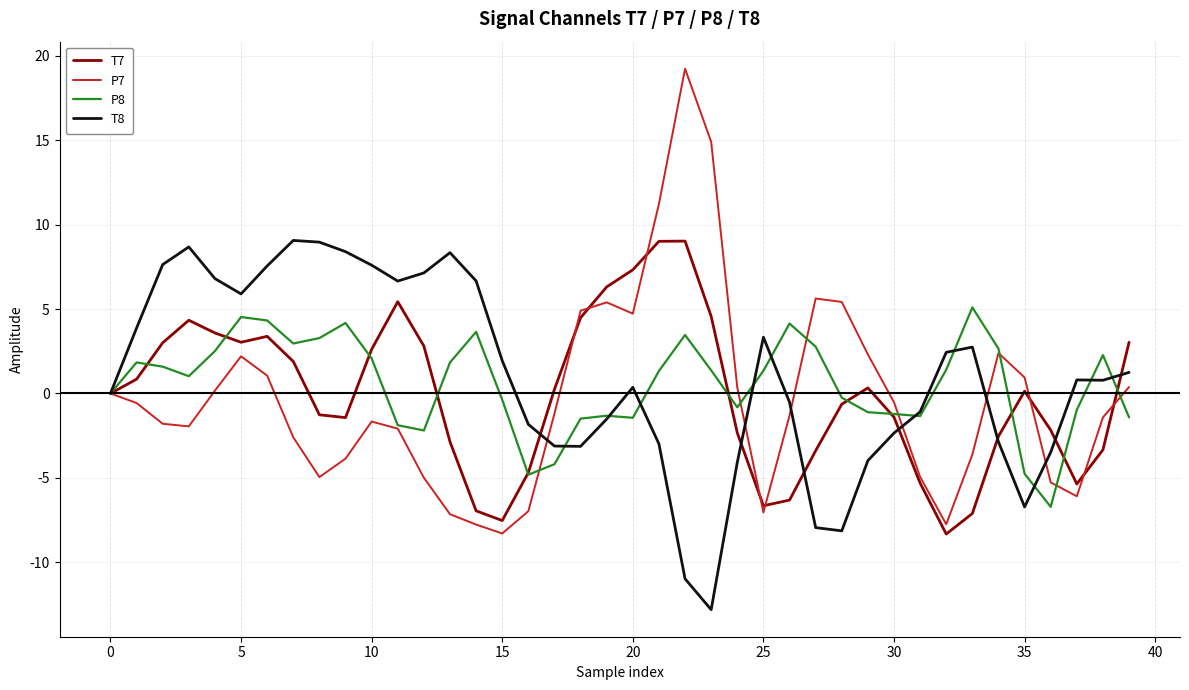

What is the minimum value for T7?

-8.3